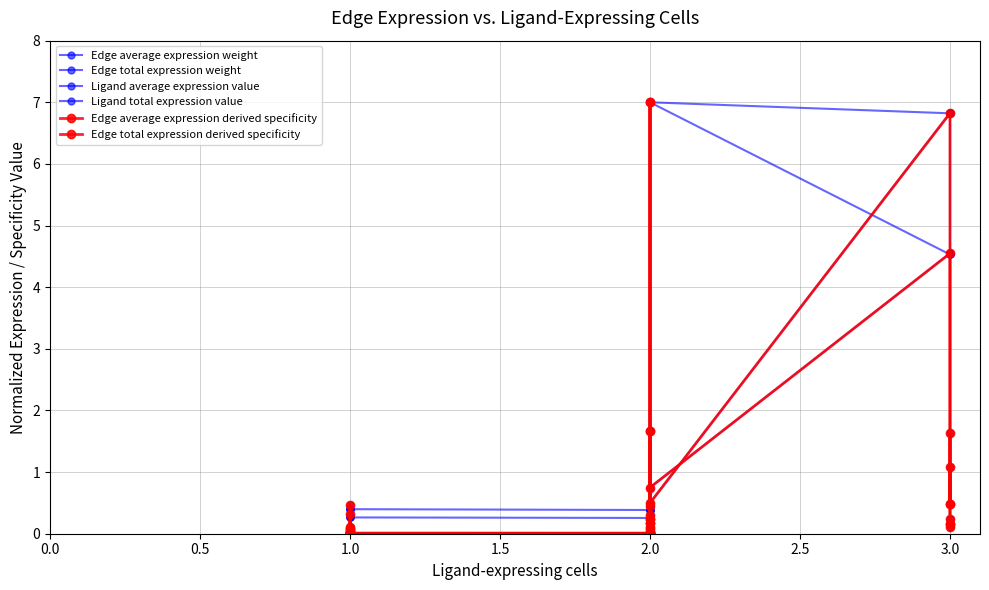

What is the sum of all Edge total expression derived specificity values?

20.3